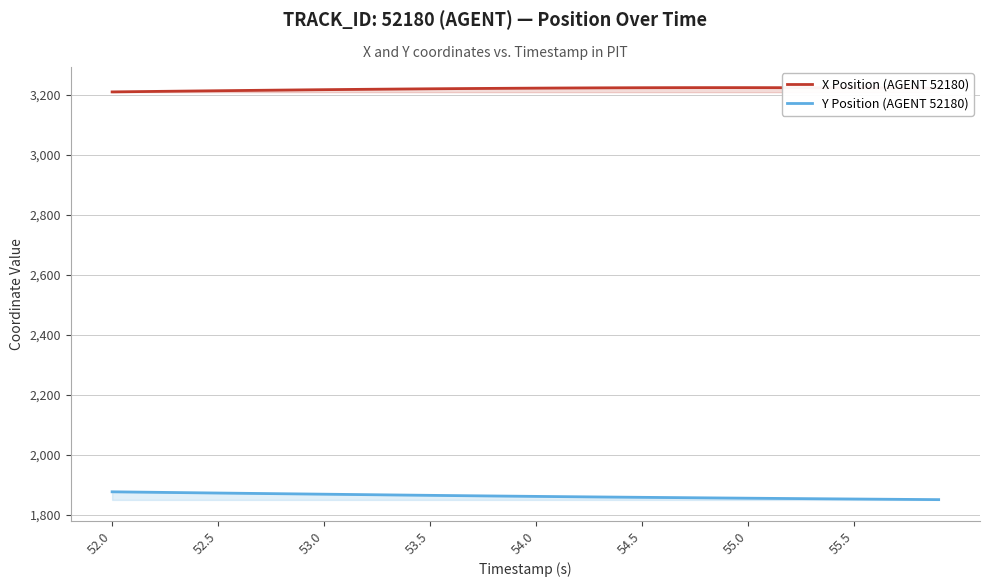

What value does the X Position (AGENT 52180) series have at 55.0?

3223.2